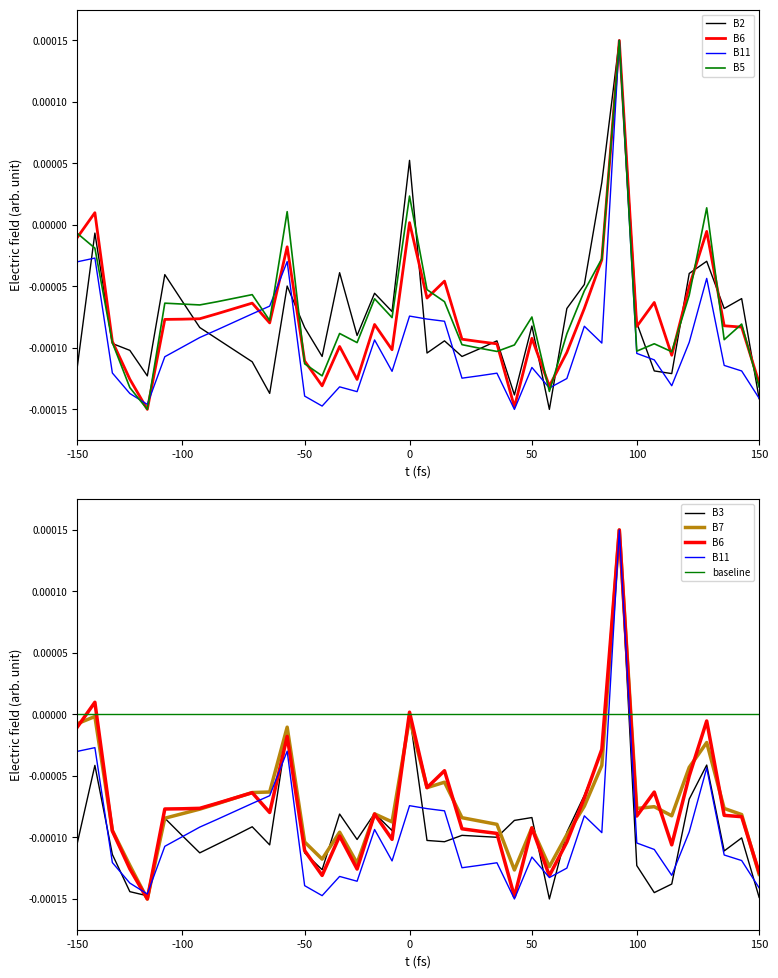

Which series has the largest range (max minus min)?

B2